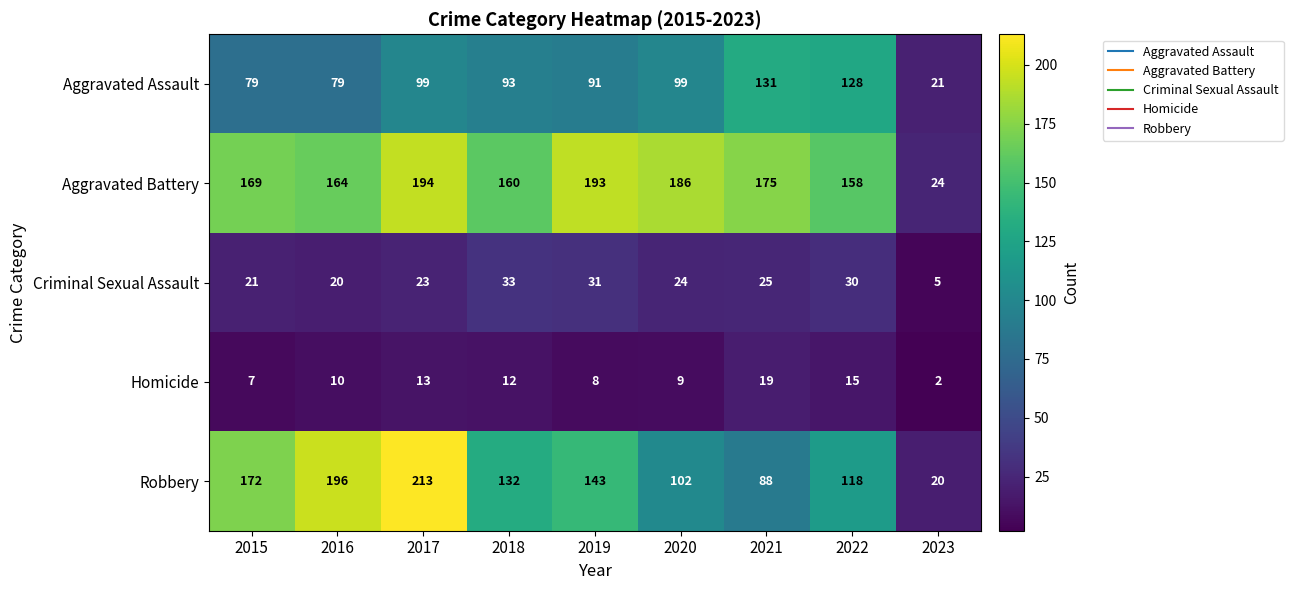

What is the spread (max minus min) of values at 2017?

200